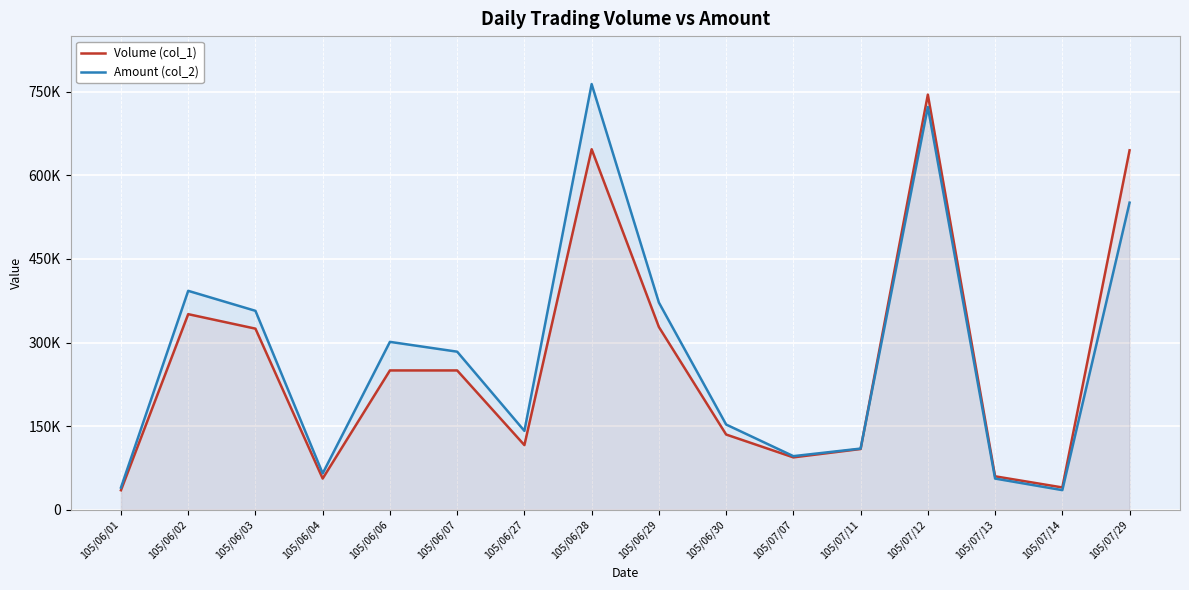

True or false: Amount (col_2) has a value of 247858 at 105/06/30.

False